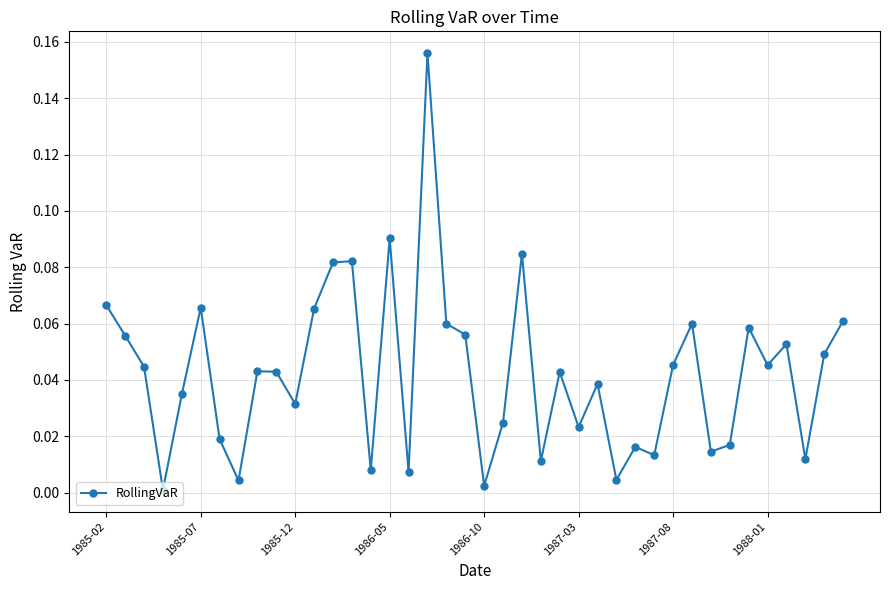

True or false: the data has more than 2 interior local peaks.

True